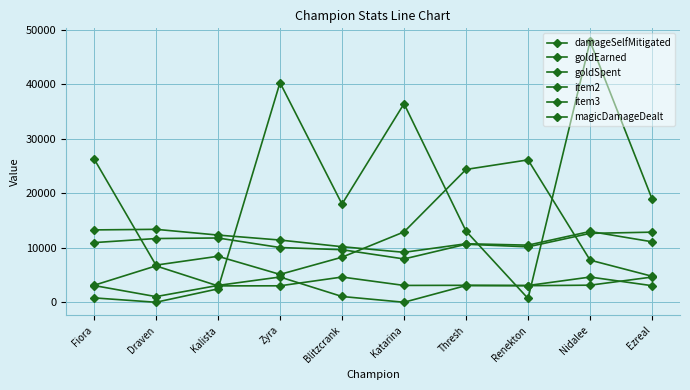

Where do damageSelfMitigated and magicDamageDealt first cross each other?

Kalista and Zyra